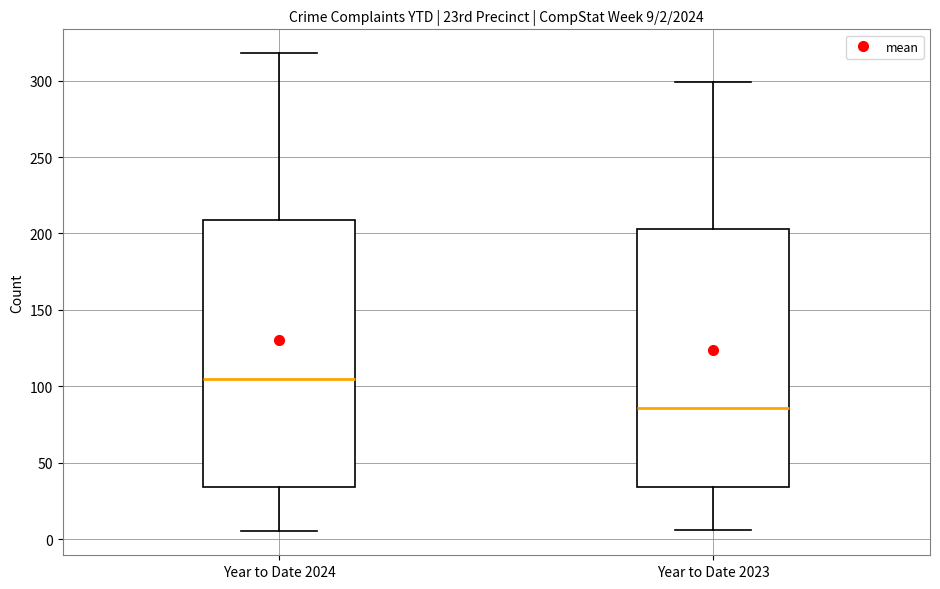

Which box has the lowest median line?

Year to Date 2023